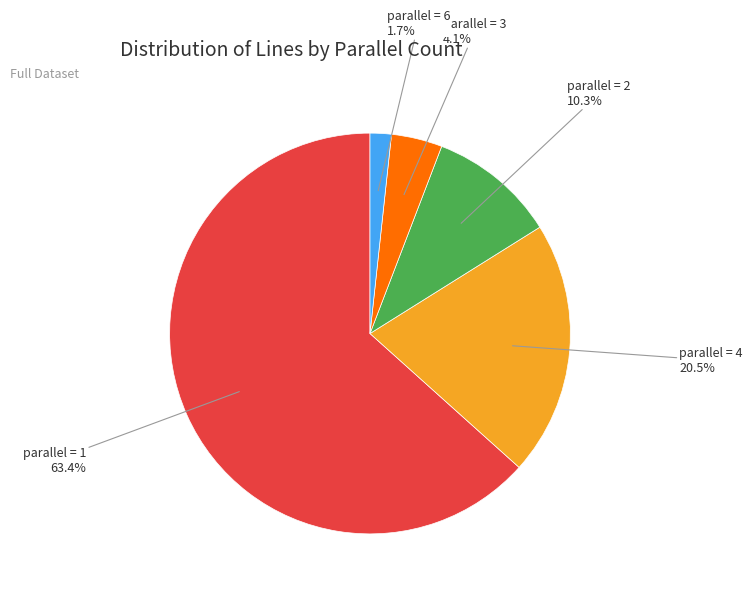

Count the number of slices in the pie.

5